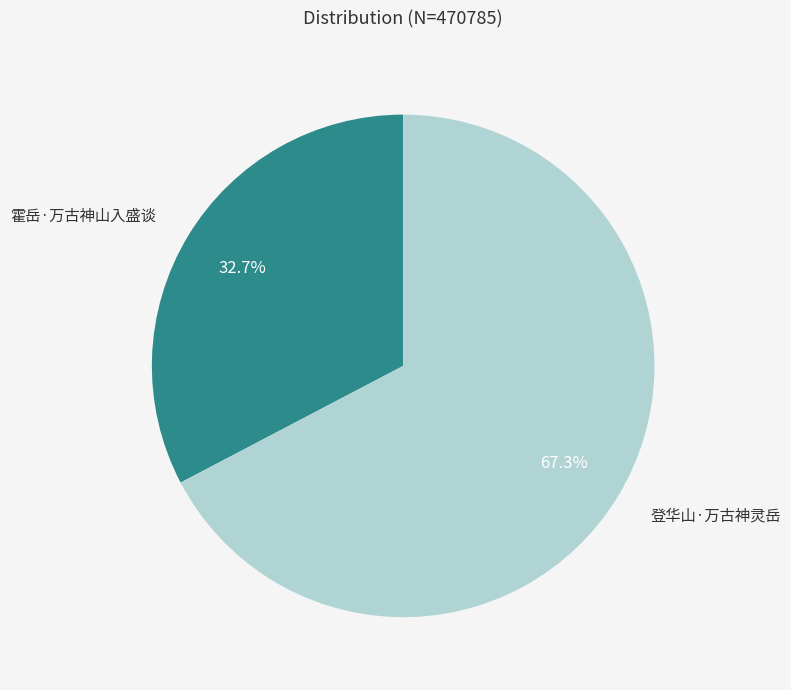

To the nearest percent, what is the combined percentage of 登华山·万古神灵岳 and 霍岳·万古神山入盛谈?

100%